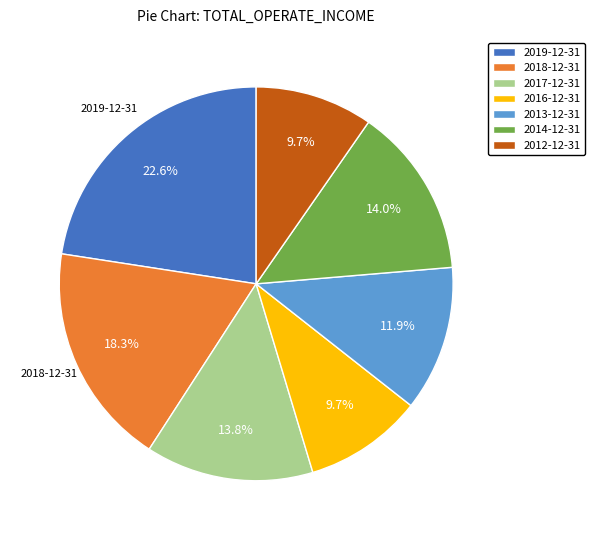

What is the largest slice in the pie chart?

2019-12-31